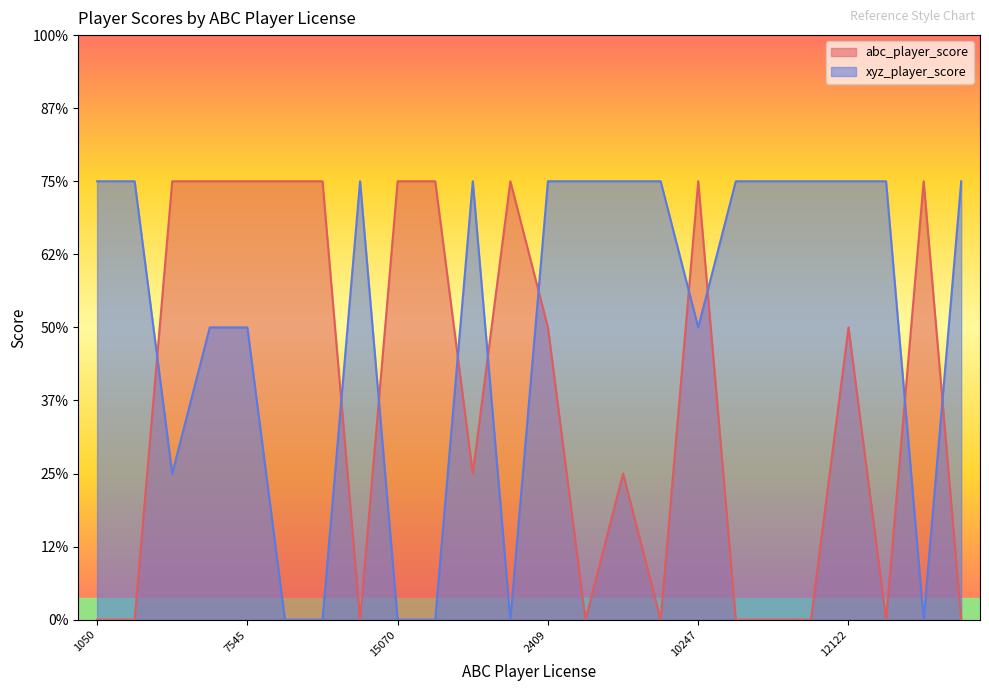

Does the chart display data point markers on the line(s)?

No